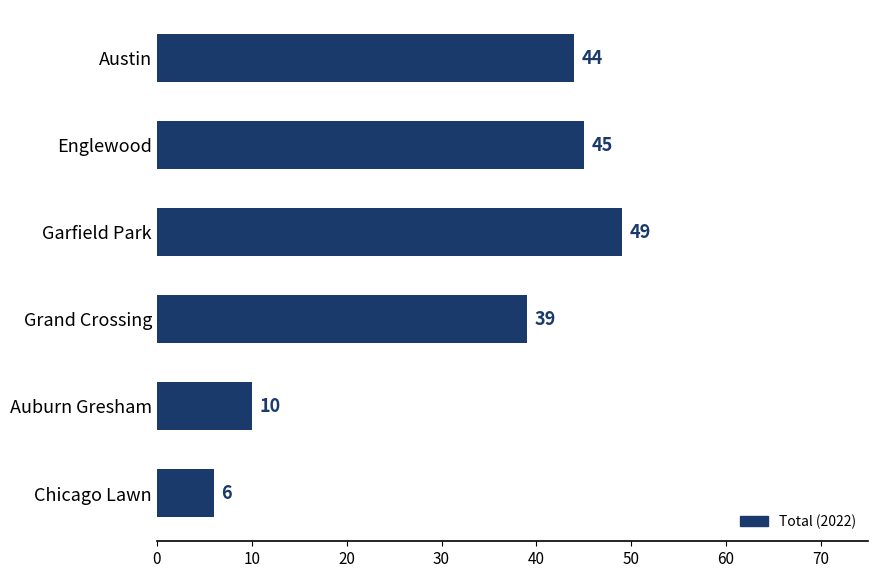

What is the difference between the maximum and second lowest values?

39